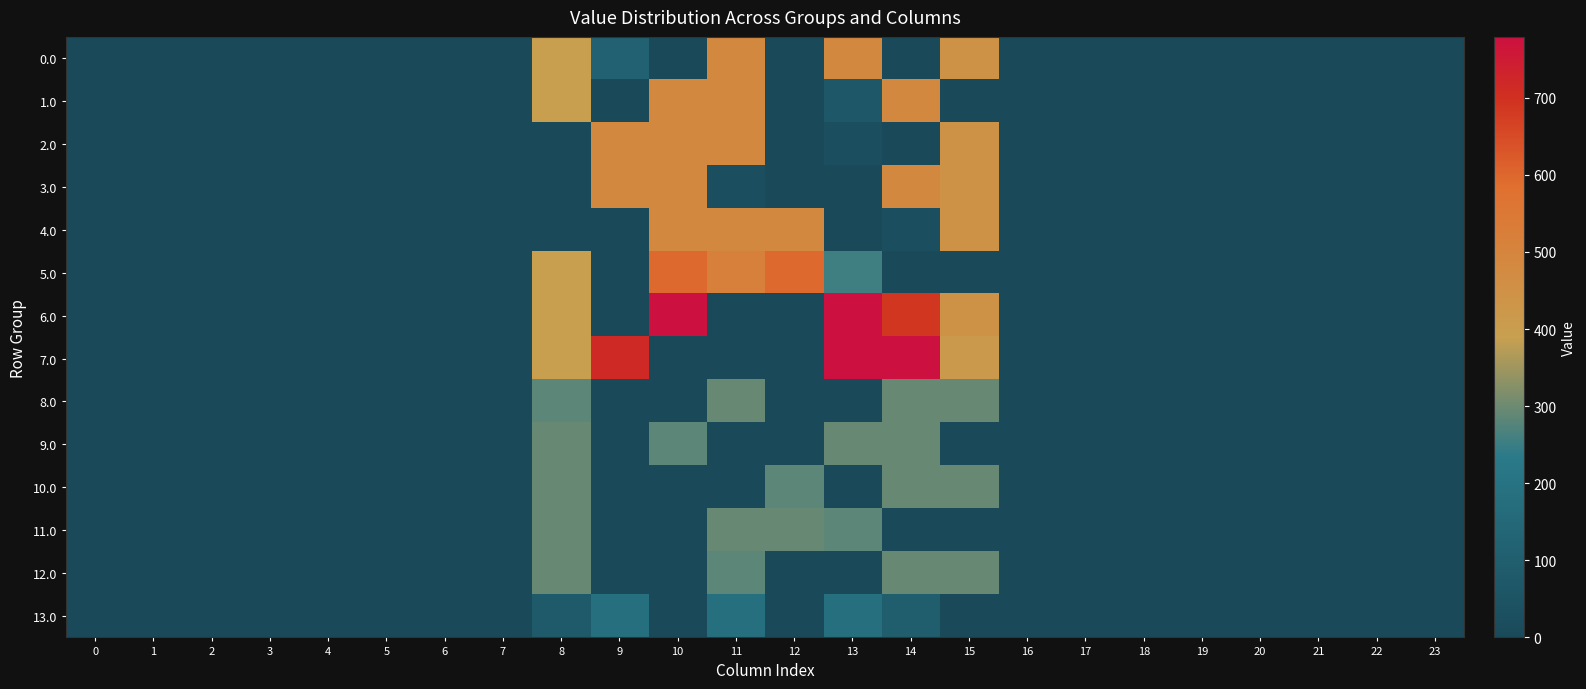

Reading left to right, what are all the values shown in this chart?

0.0: 0=0.0	1=0.0	2=0.0	3=0.0	4=0.0	5=0.0	6=0.0	7=0.0	8=395.3	9=114.1	10=0.0	11=486.0	12=0.0	13=486.0	14=0.0	15=443.0	16=0.0	17=0.0	18=0.0	19=0.0	20=0.0	21=0.0	22=0.0	23=0.0
1.0: 0=0.0	1=0.0	2=0.0	3=0.0	4=0.0	5=0.0	6=0.0	7=0.0	8=395.3	9=0.0	10=486.0	11=486.0	12=0.0	13=71.1	14=486.0	15=0.0	16=0.0	17=0.0	18=0.0	19=0.0	20=0.0	21=0.0	22=0.0	23=0.0
2.0: 0=0.0	1=0.0	2=0.0	3=0.0	4=0.0	5=0.0	6=0.0	7=0.0	8=0.0	9=486.0	10=486.0	11=486.0	12=0.0	13=23.3	14=0.0	15=443.0	16=0.0	17=0.0	18=0.0	19=0.0	20=0.0	21=0.0	22=0.0	23=0.0
3.0: 0=0.0	1=0.0	2=0.0	3=0.0	4=0.0	5=0.0	6=0.0	7=0.0	8=0.0	9=486.0	10=486.0	11=23.3	12=0.0	13=0.0	14=486.0	15=443.0	16=0.0	17=0.0	18=0.0	19=0.0	20=0.0	21=0.0	22=0.0	23=0.0
4.0: 0=0.0	1=0.0	2=0.0	3=0.0	4=0.0	5=0.0	6=0.0	7=0.0	8=0.0	9=0.0	10=486.0	11=486.0	12=486.0	13=0.0	14=23.3	15=443.0	16=0.0	17=0.0	18=0.0	19=0.0	20=0.0	21=0.0	22=0.0	23=0.0
5.0: 0=0.0	1=0.0	2=0.0	3=0.0	4=0.0	5=0.0	6=0.0	7=0.0	8=395.3	9=0.0	10=596.0	11=516.0	12=596.0	13=256.6	14=0.0	15=0.0	16=0.0	17=0.0	18=0.0	19=0.0	20=0.0	21=0.0	22=0.0	23=0.0
6.0: 0=0.0	1=0.0	2=0.0	3=0.0	4=0.0	5=0.0	6=0.0	7=0.0	8=395.3	9=0.0	10=779.0	11=0.0	12=0.0	13=779.0	14=688.2	15=443.0	16=0.0	17=0.0	18=0.0	19=0.0	20=0.0	21=0.0	22=0.0	23=0.0
7.0: 0=0.0	1=0.0	2=0.0	3=0.0	4=0.0	5=0.0	6=0.0	7=0.0	8=395.3	9=716.9	10=0.0	11=0.0	12=0.0	13=779.0	14=779.0	15=414.4	16=0.0	17=0.0	18=0.0	19=0.0	20=0.0	21=0.0	22=0.0	23=0.0
8.0: 0=0.0	1=0.0	2=0.0	3=0.0	4=0.0	5=0.0	6=0.0	7=0.0	8=283.1	9=0.0	10=0.0	11=295.0	12=0.0	13=0.0	14=295.0	15=295.0	16=0.0	17=0.0	18=0.0	19=0.0	20=0.0	21=0.0	22=0.0	23=0.0
9.0: 0=0.0	1=0.0	2=0.0	3=0.0	4=0.0	5=0.0	6=0.0	7=0.0	8=295.0	9=0.0	10=283.1	11=0.0	12=0.0	13=295.0	14=295.0	15=0.0	16=0.0	17=0.0	18=0.0	19=0.0	20=0.0	21=0.0	22=0.0	23=0.0
10.0: 0=0.0	1=0.0	2=0.0	3=0.0	4=0.0	5=0.0	6=0.0	7=0.0	8=295.0	9=0.0	10=0.0	11=0.0	12=283.1	13=0.0	14=295.0	15=295.0	16=0.0	17=0.0	18=0.0	19=0.0	20=0.0	21=0.0	22=0.0	23=0.0
11.0: 0=0.0	1=0.0	2=0.0	3=0.0	4=0.0	5=0.0	6=0.0	7=0.0	8=295.0	9=0.0	10=0.0	11=295.0	12=295.0	13=283.1	14=0.0	15=0.0	16=0.0	17=0.0	18=0.0	19=0.0	20=0.0	21=0.0	22=0.0	23=0.0
12.0: 0=0.0	1=0.0	2=0.0	3=0.0	4=0.0	5=0.0	6=0.0	7=0.0	8=295.0	9=0.0	10=0.0	11=283.1	12=0.0	13=0.0	14=295.0	15=295.0	16=0.0	17=0.0	18=0.0	19=0.0	20=0.0	21=0.0	22=0.0	23=0.0
13.0: 0=0.0	1=0.0	2=0.0	3=0.0	4=0.0	5=0.0	6=0.0	7=0.0	8=81.0	9=185.0	10=0.0	11=185.0	12=0.0	13=185.0	14=96.6	15=0.0	16=0.0	17=0.0	18=0.0	19=0.0	20=0.0	21=0.0	22=0.0	23=0.0